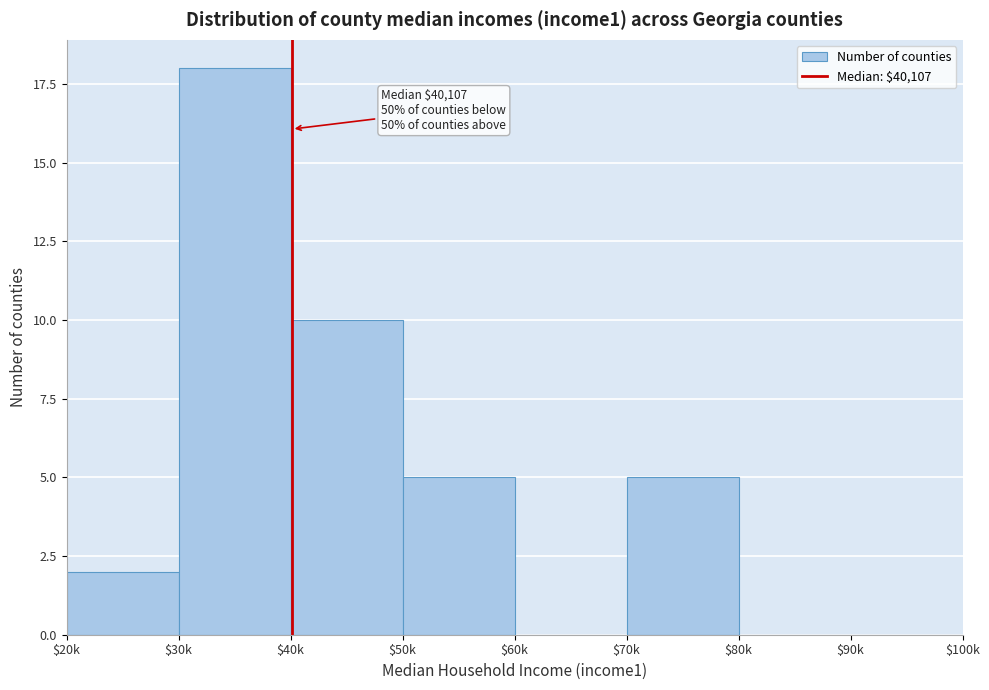

Which category has the highest value across all series?

$30k